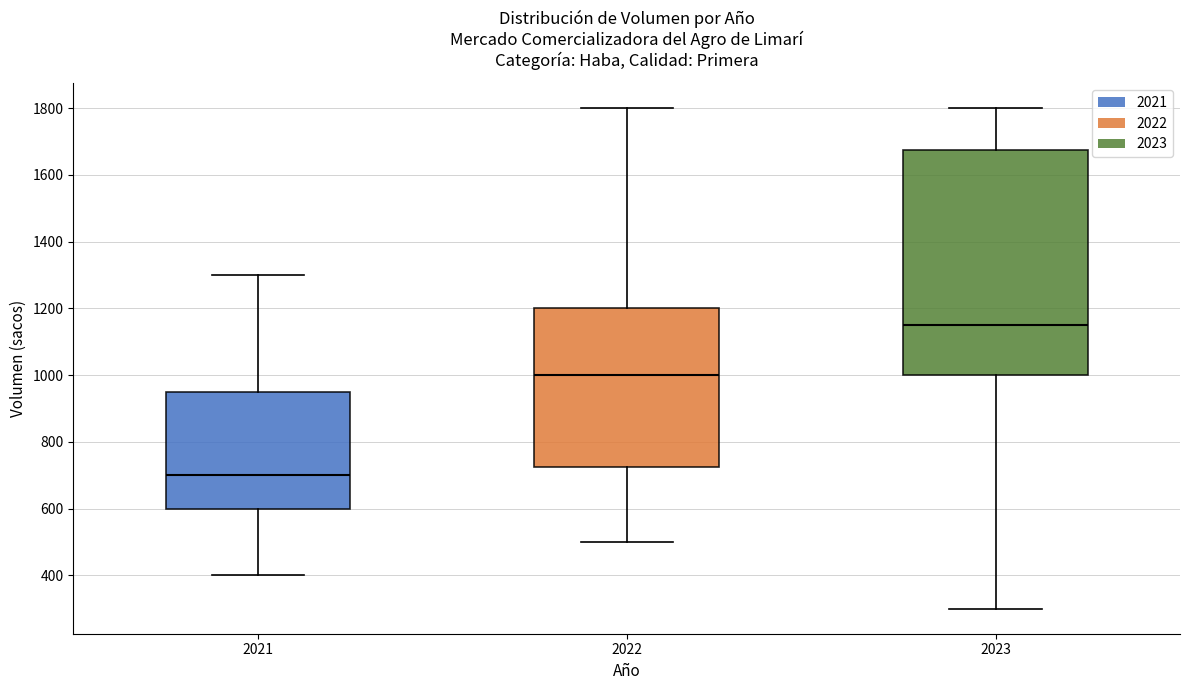

Comparing the boxes themselves (not the whiskers), which one is the tallest?

2023